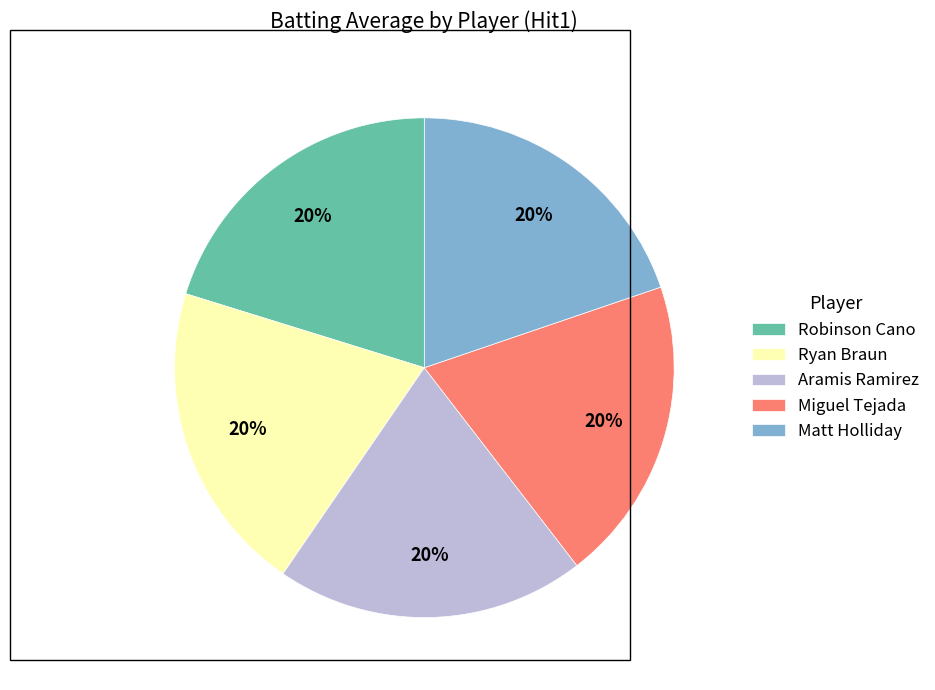

What is the ratio of the value at Matt Holliday to the value at Aramis Ramirez?

1.0